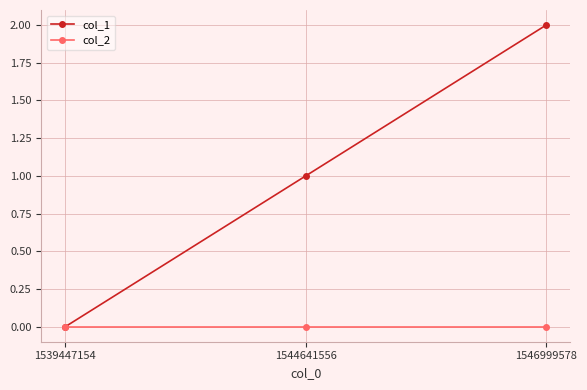

Rank the series by their average value, from highest to lowest.

col_1, col_2